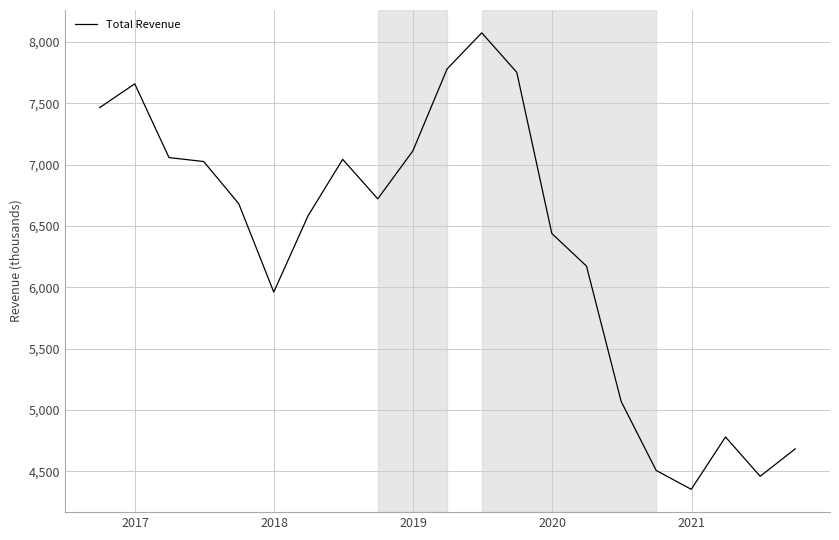

What is the value of the 17th point from the left?

4507400